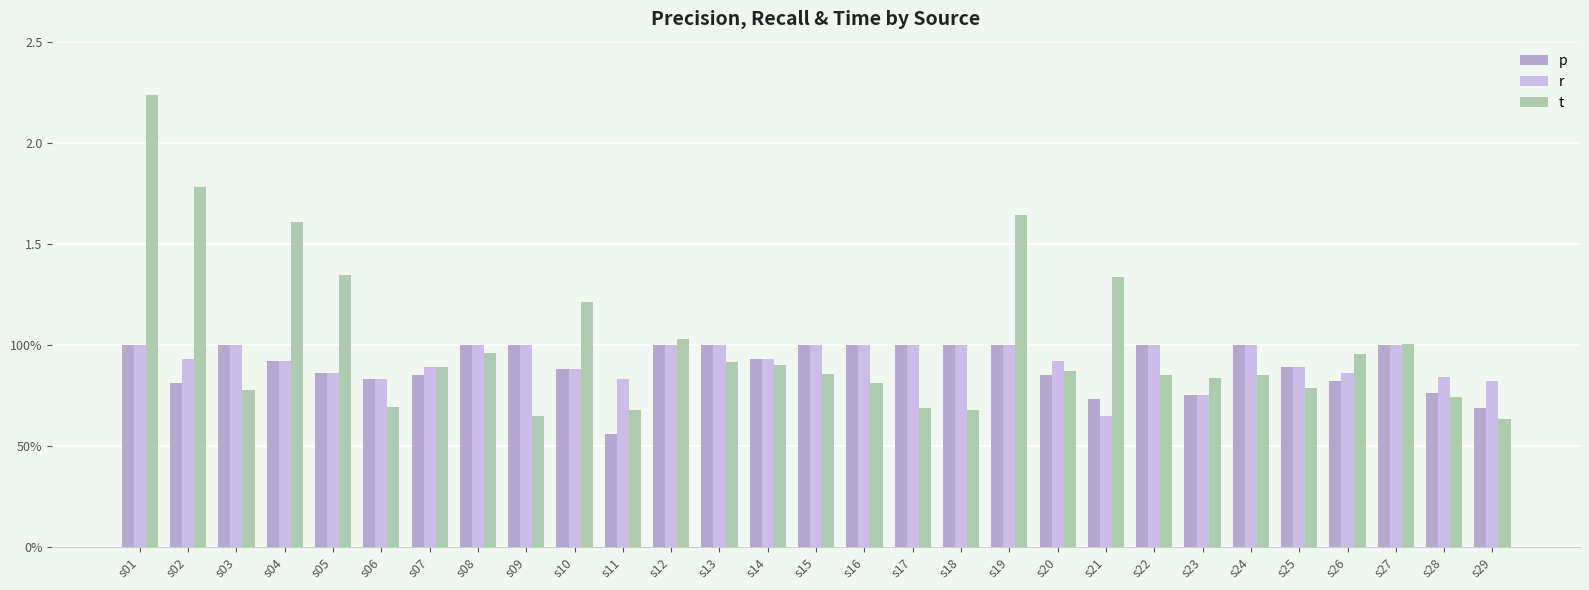

At which label is t closest to 1?

s27